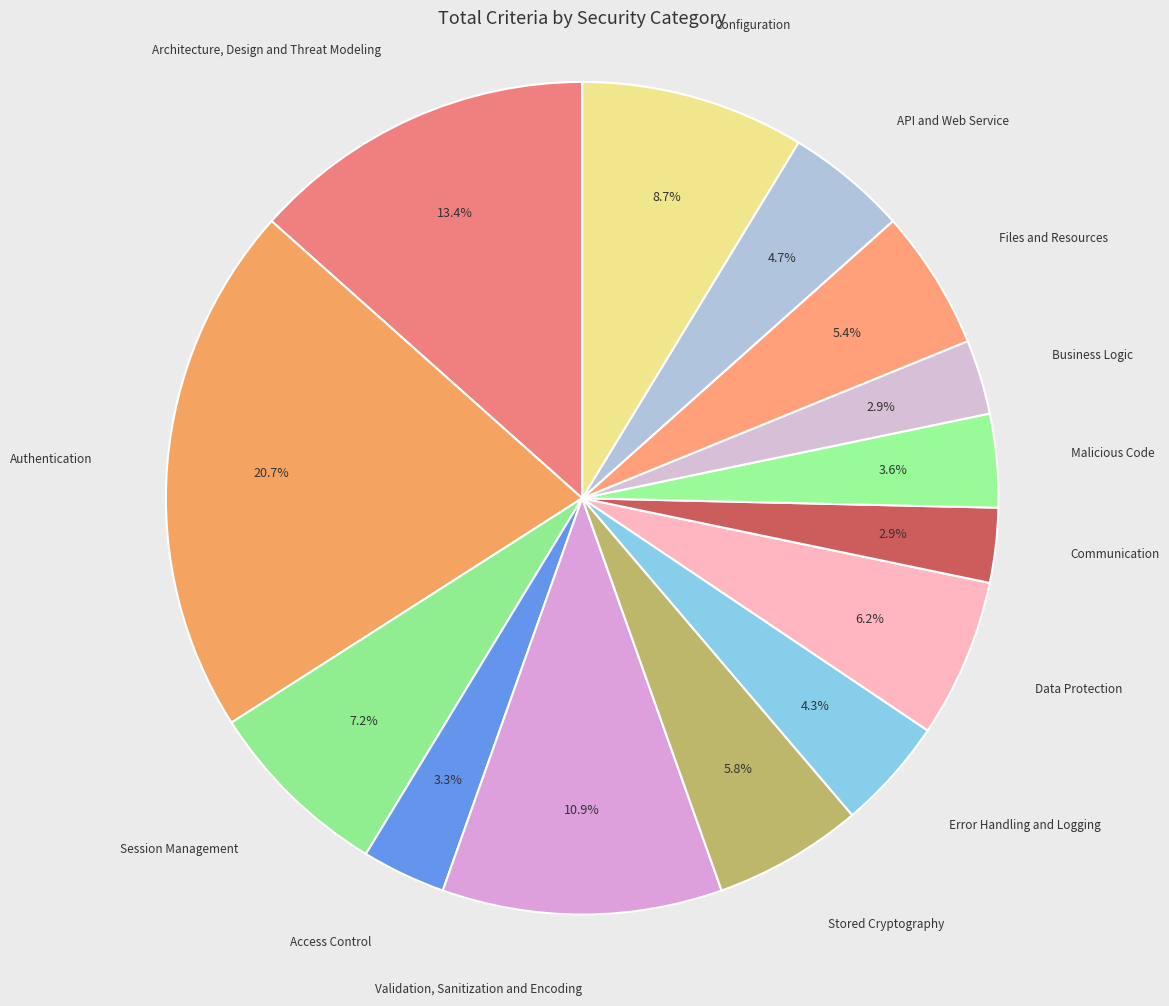

To the nearest percent, what is the difference between the Files and Resources and Architecture, Design and Threat Modeling slice percentages?

8%